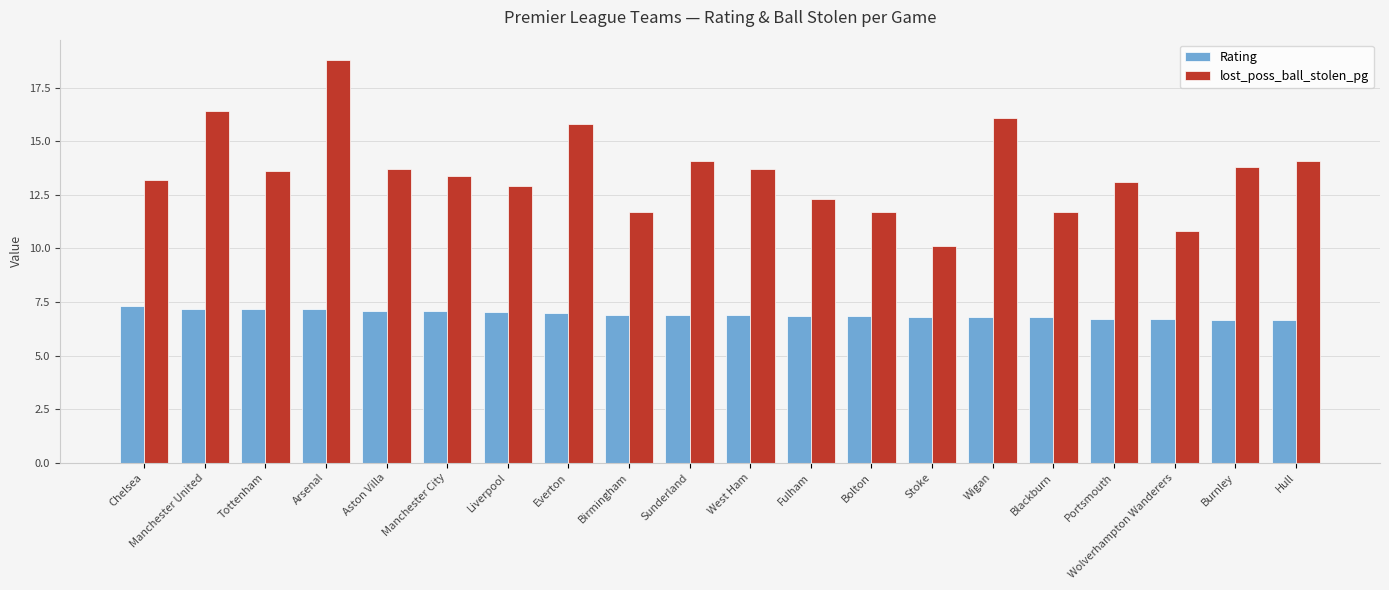

What is the difference between the highest and lowest values at Portsmouth?

6.4